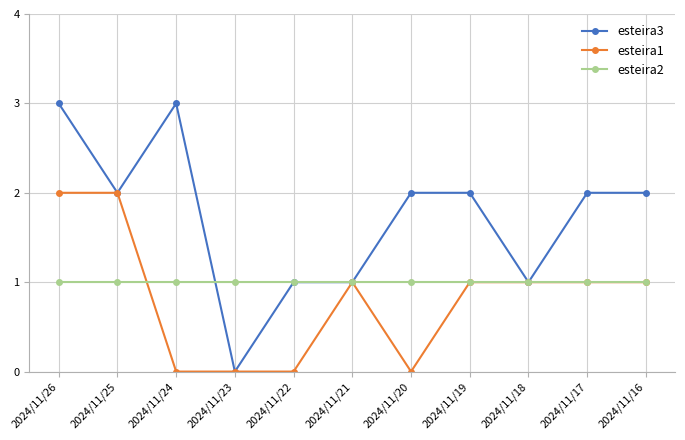

What is the average value of the esteira1 series?

1